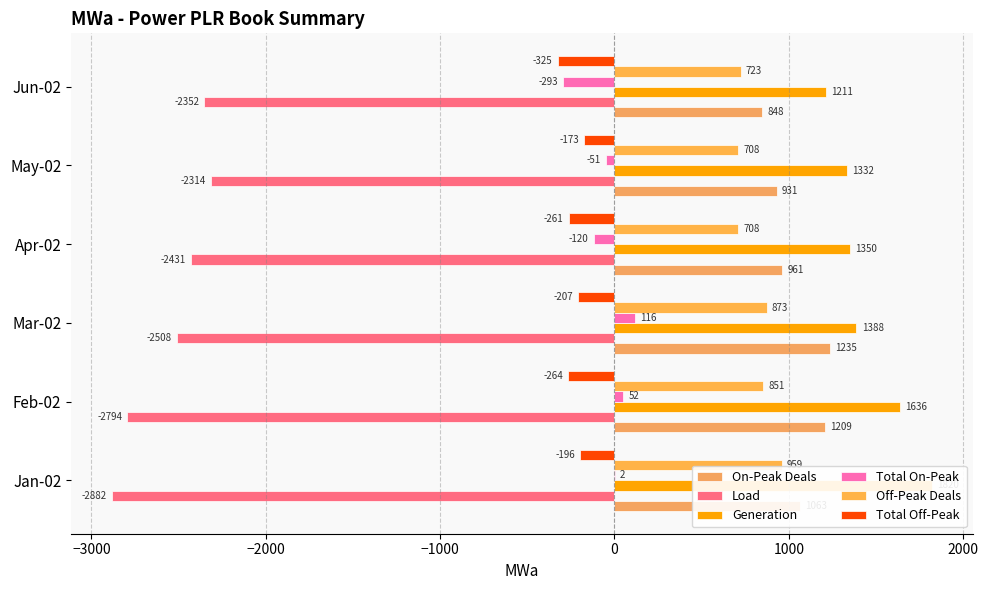

Is the value of Load at Mar-02 greater than the value of Total On-Peak at Feb-02?

No